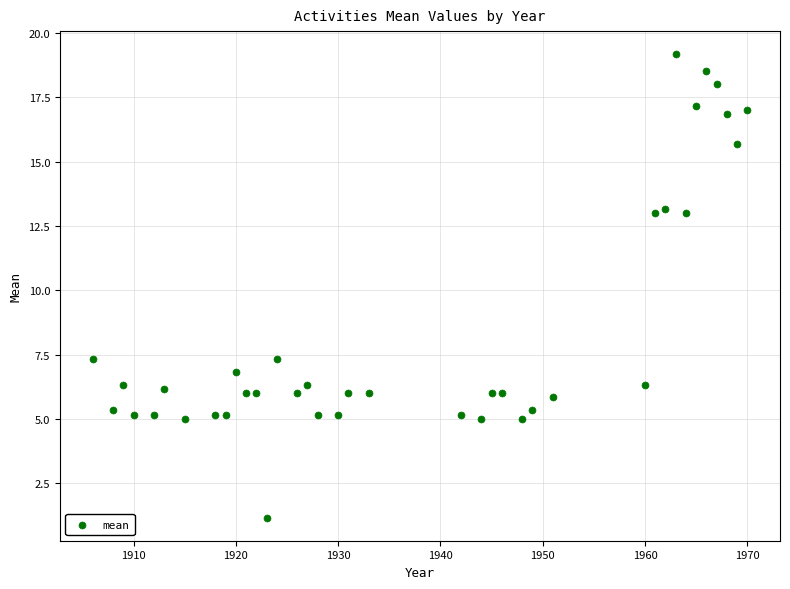

What is the range of X values (max minus min)?

64.0